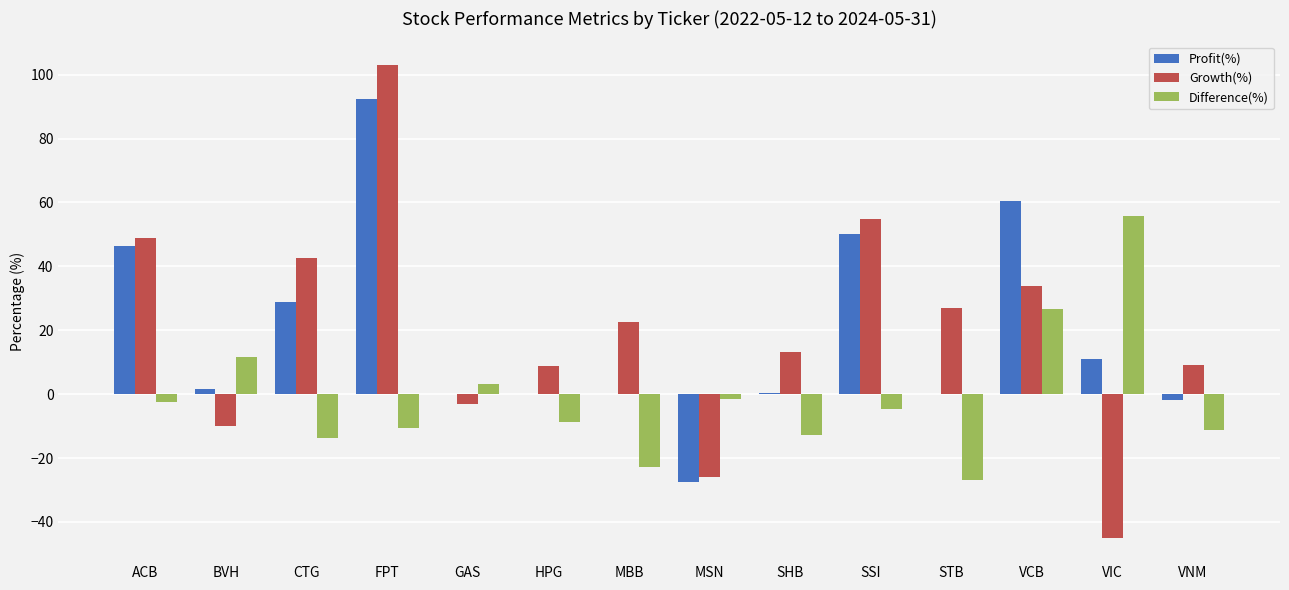

What are all the series names shown in the legend?

Profit(%), Growth(%), Difference(%)